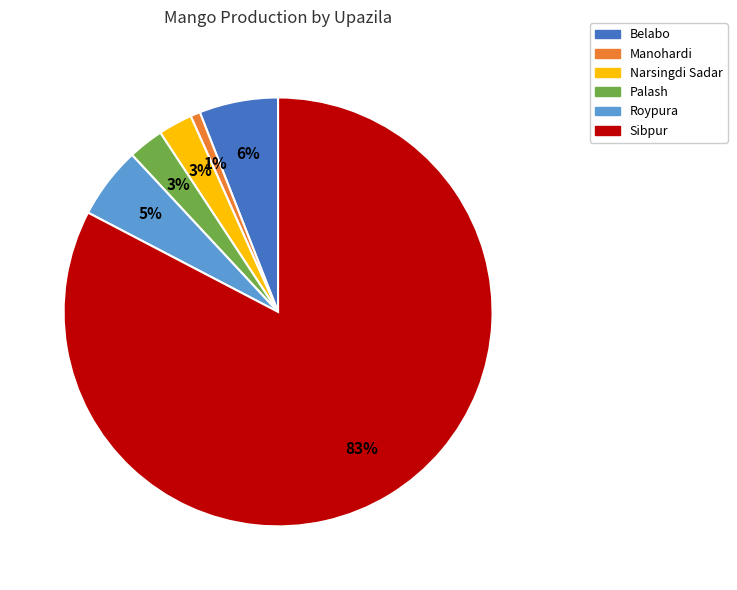

Which category accounts for the majority?

Sibpur